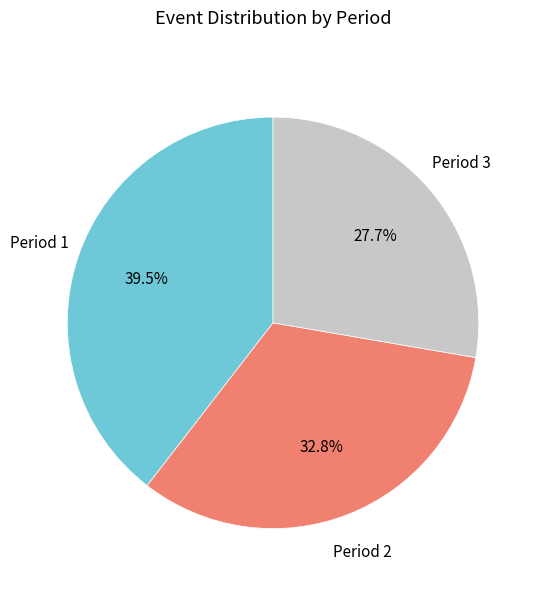

Does any single category account for the majority?

No